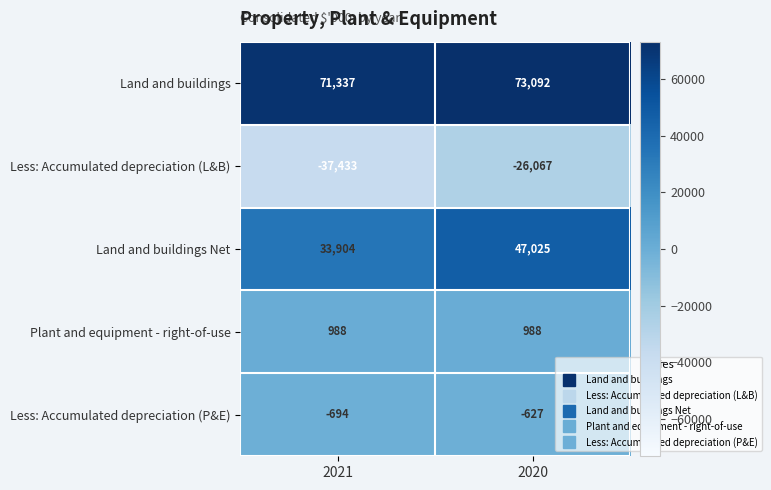

What is the total value across all series at 2020?

94411